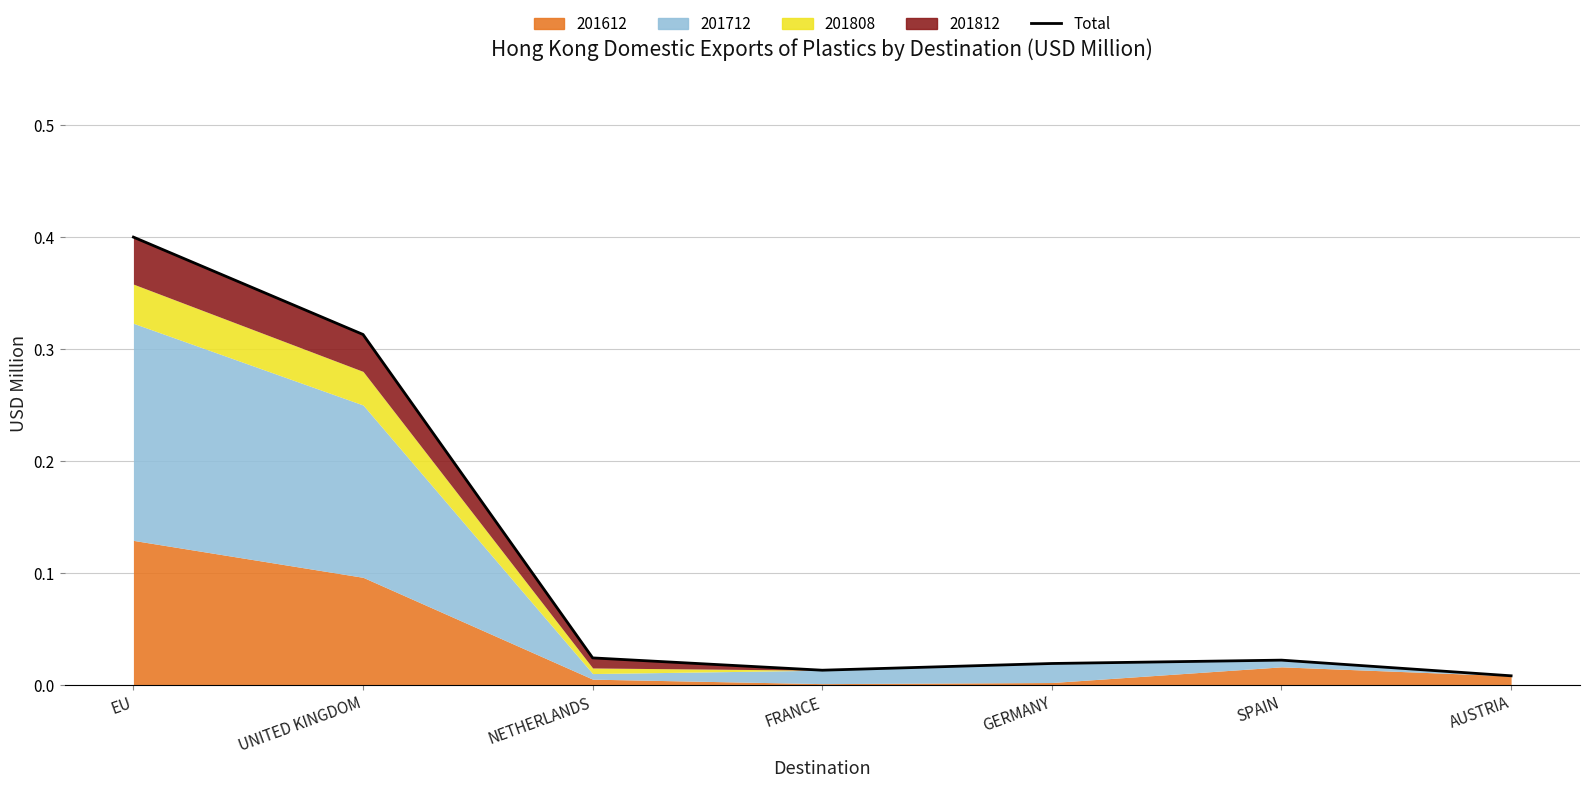

List the labels in order of value, largest first.

EU, UNITED KINGDOM, NETHERLANDS, SPAIN, GERMANY, FRANCE, AUSTRIA